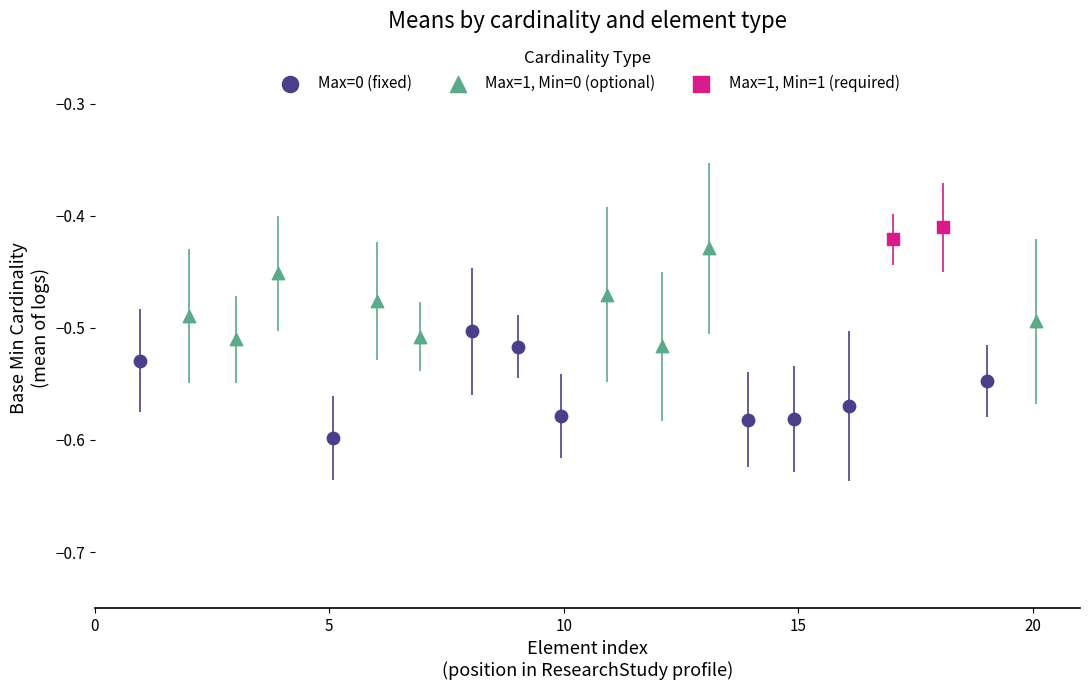

Which series contains the lowest Y value?

Max=0 (fixed)